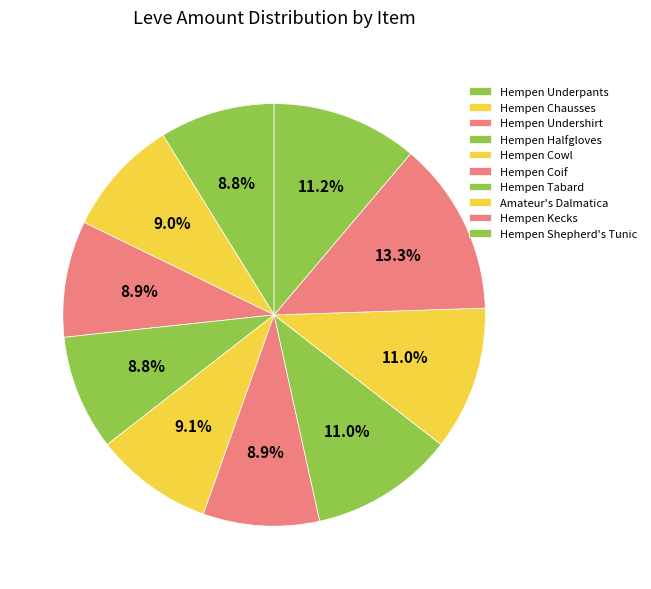

Count the number of slices in the pie.

10